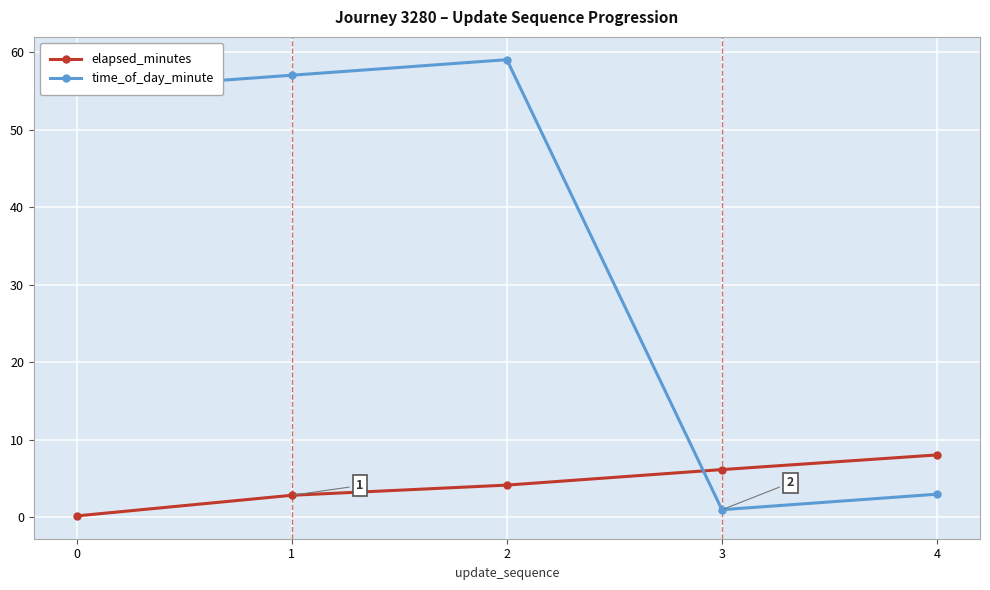

What is the average value of the elapsed_minutes series?

4.3